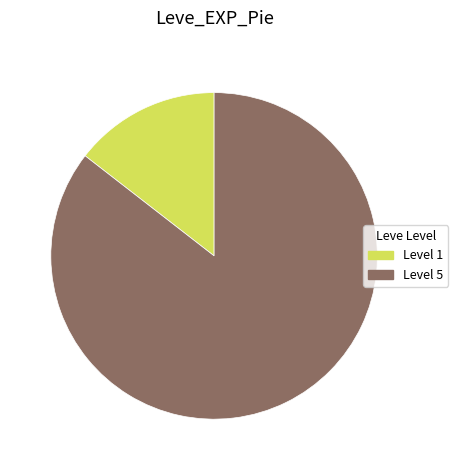

Count the number of slices in the pie.

2